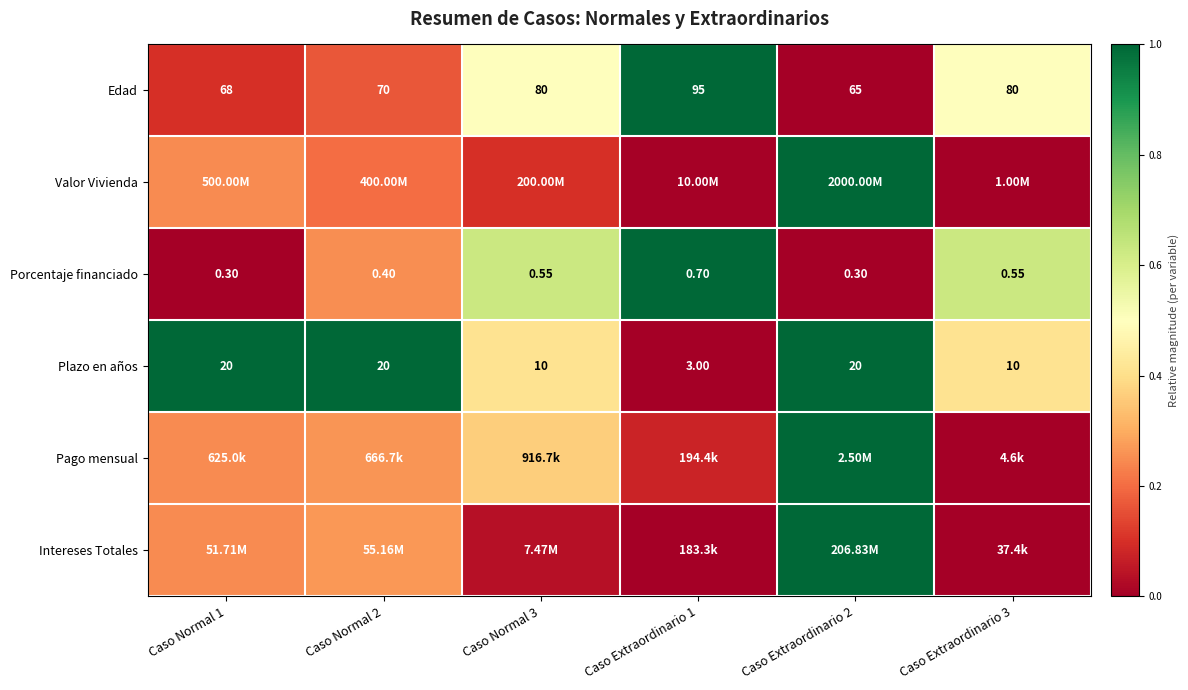

At how many categories does at least one series exceed 0?

6